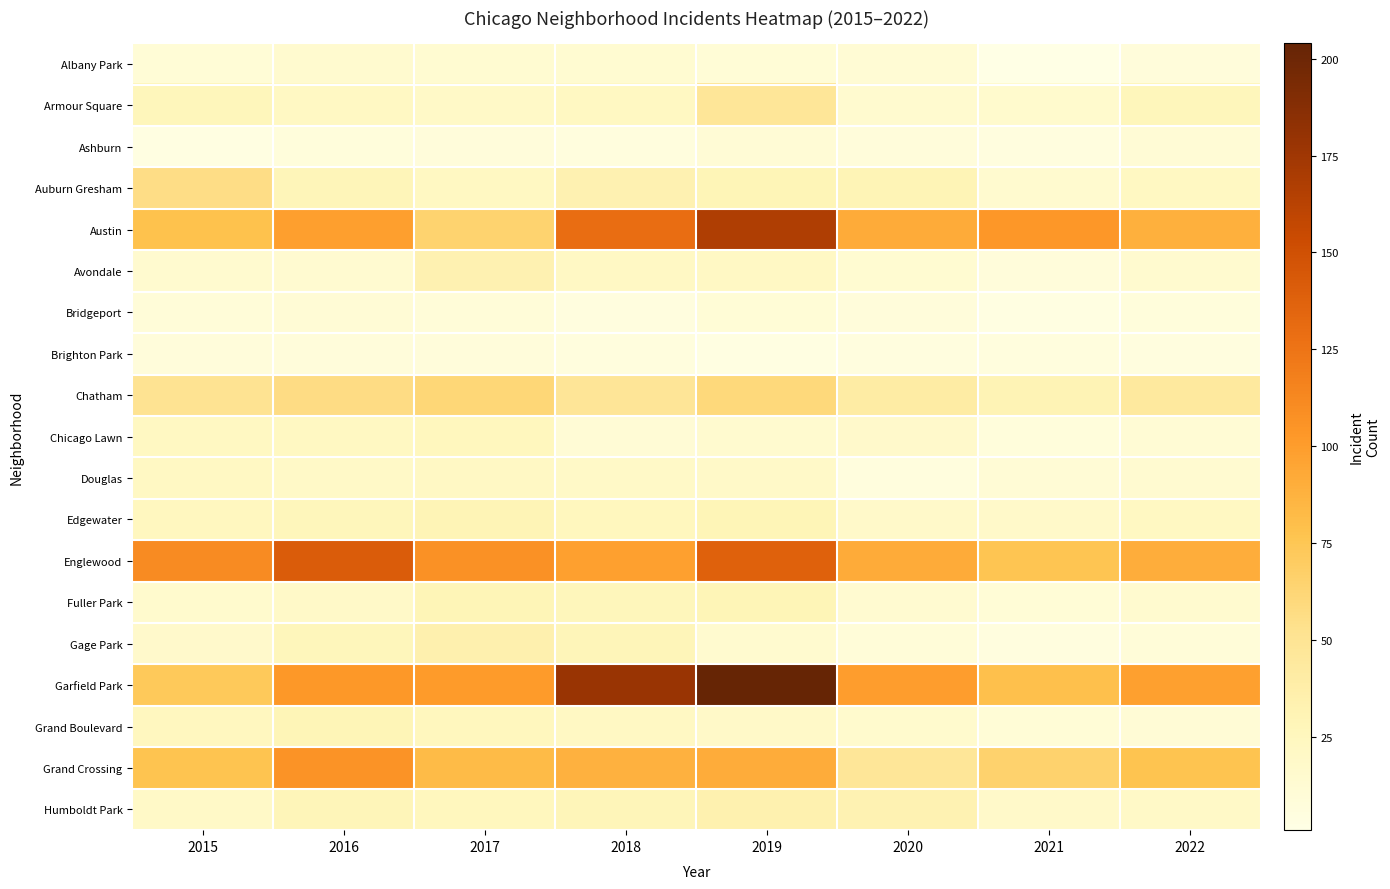

Reading left to right, transcribe all the data shown in this chart.

Albany Park: 2015=10	2016=15	2017=13	2018=13	2019=10	2020=12	2021=1	2022=8
Armour Square: 2015=27	2016=22	2017=20	2018=23	2019=47	2020=15	2021=16	2022=27
Ashburn: 2015=4	2016=7	2017=8	2018=6	2019=11	2020=8	2021=5	2022=11
Auburn Gresham: 2015=56	2016=28	2017=23	2018=33	2019=29	2020=30	2021=15	2022=23
Austin: 2015=78	2016=99	2017=65	2018=130	2019=167	2020=92	2021=104	2022=89
Avondale: 2015=15	2016=14	2017=33	2018=21	2019=21	2020=13	2021=8	2022=15
Bridgeport: 2015=9	2016=11	2017=9	2018=5	2019=10	2020=8	2021=4	2022=7
Brighton Park: 2015=8	2016=8	2017=8	2018=6	2019=4	2020=5	2021=6	2022=5
Chatham: 2015=51	2016=57	2017=62	2018=48	2019=60	2020=40	2021=31	2022=44
Chicago Lawn: 2015=23	2016=23	2017=25	2018=11	2019=15	2020=17	2021=7	2022=12
Douglas: 2015=22	2016=20	2017=21	2018=20	2019=19	2020=6	2021=11	2022=14
Edgewater: 2015=24	2016=27	2017=30	2018=25	2019=29	2020=18	2021=18	2022=23
Englewood: 2015=111	2016=142	2017=107	2018=98	2019=138	2020=92	2021=76	2022=90
Fuller Park: 2015=16	2016=19	2017=29	2018=27	2019=29	2020=14	2021=10	2022=15
Gage Park: 2015=17	2016=27	2017=35	2018=28	2019=15	2020=9	2021=5	2022=9
Garfield Park: 2015=73	2016=103	2017=101	2018=178	2019=204	2020=100	2021=79	2022=98
Grand Boulevard: 2015=24	2016=29	2017=25	2018=22	2019=19	2020=16	2021=10	2022=11
Grand Crossing: 2015=77	2016=106	2017=82	2018=88	2019=91	2020=47	2021=66	2022=77
Humboldt Park: 2015=20	2016=28	2017=25	2018=28	2019=34	2020=32	2021=18	2022=20